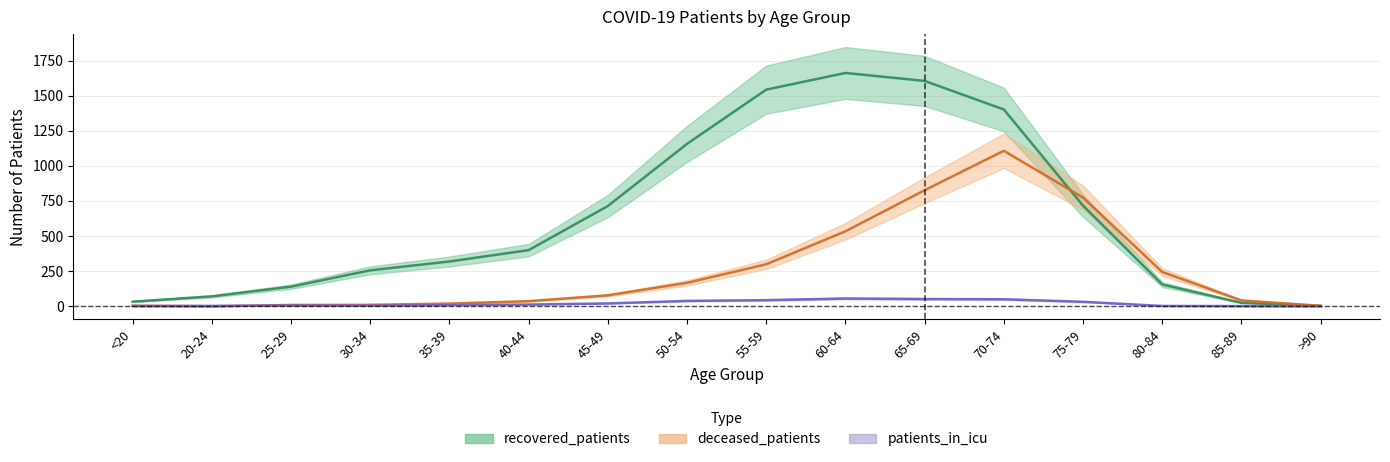

Is it true that deceased_patients equals 123.0 at 55-59?

False